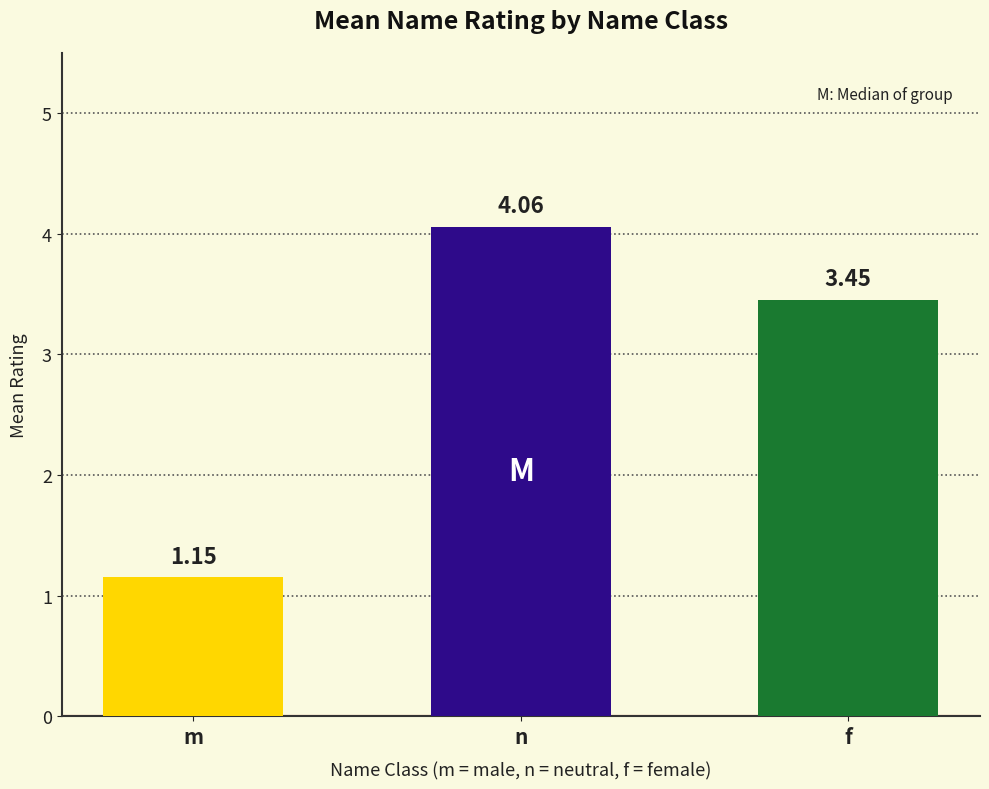

Where is the data nearest to the value 2?

m